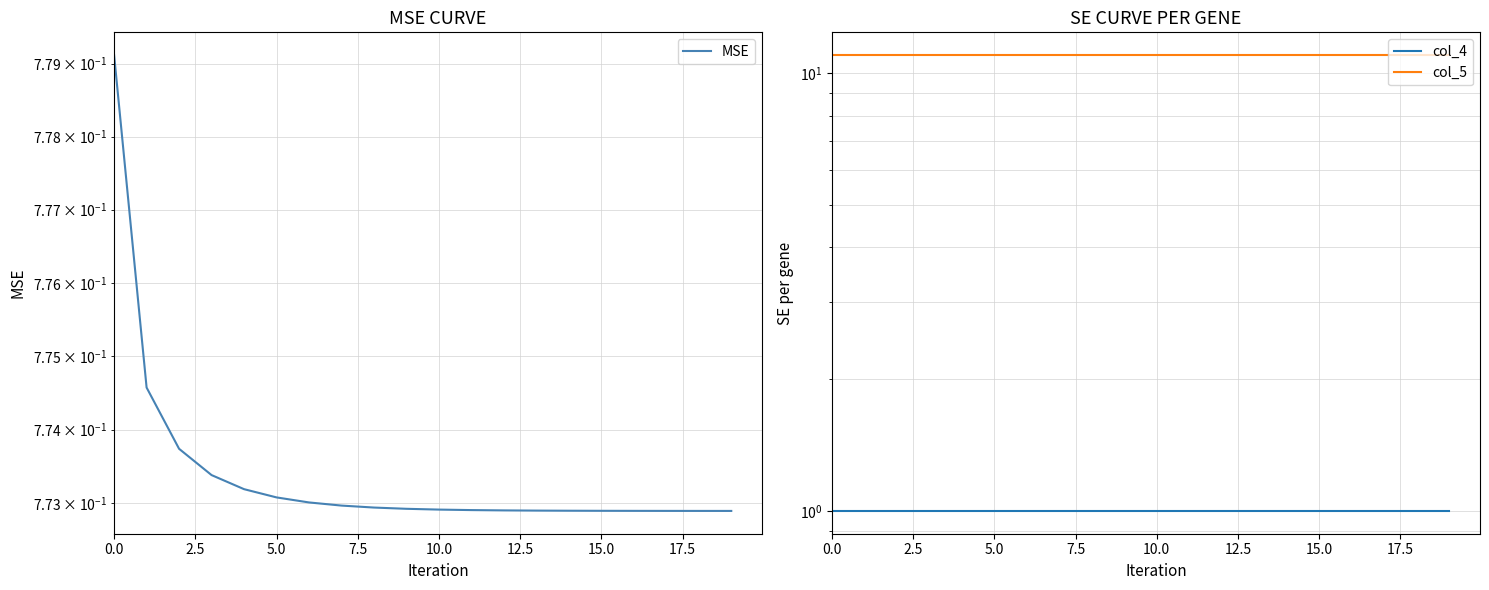

True or false: MSE and col_5 intersect in this chart.

False